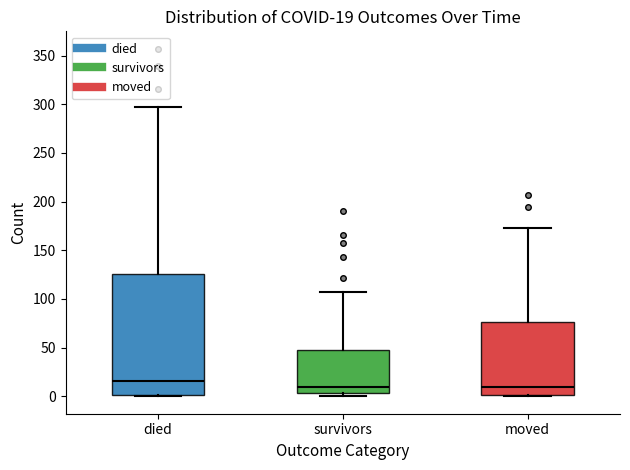

Comparing the boxes themselves (not the whiskers), which one is the tallest?

died